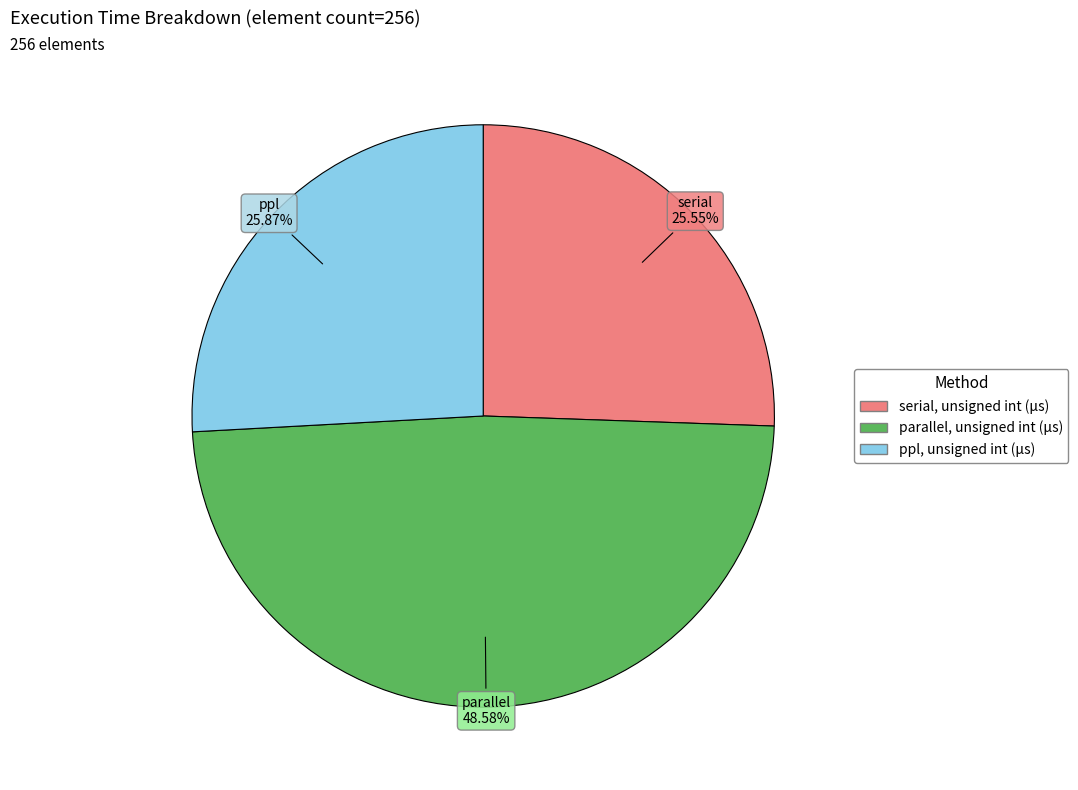

What is the ratio of the value at serial to the value at parallel?

0.5